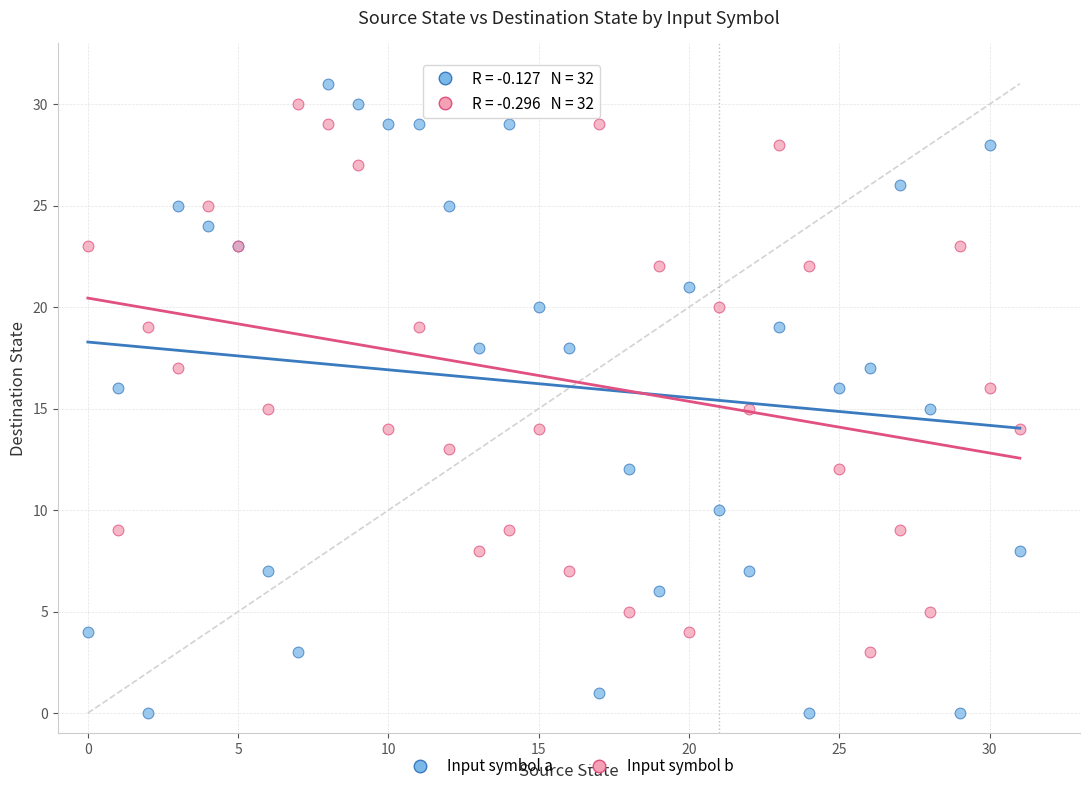

Which series reaches the minimum Y coordinate?

Input symbol a